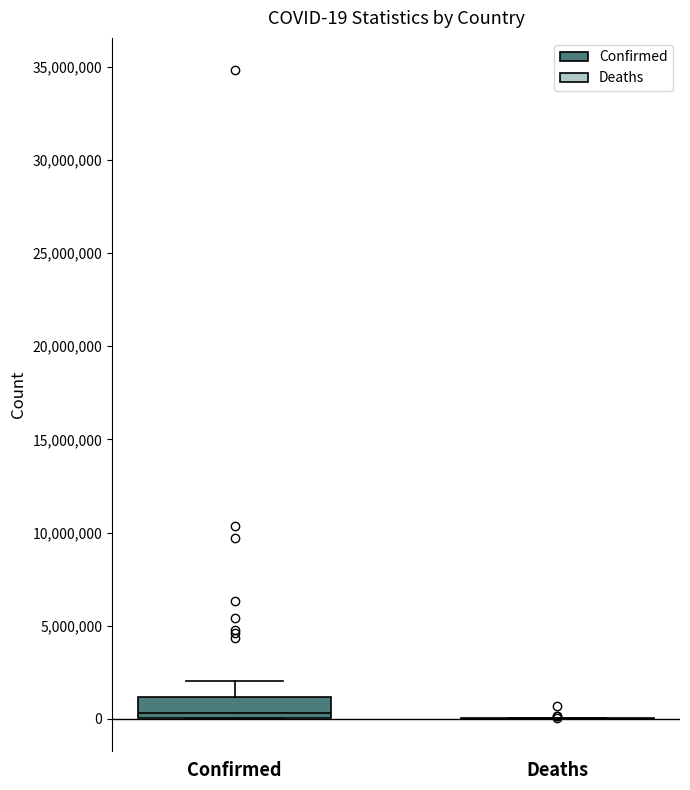

Comparing the boxes themselves (not the whiskers), which one is the tallest?

Confirmed